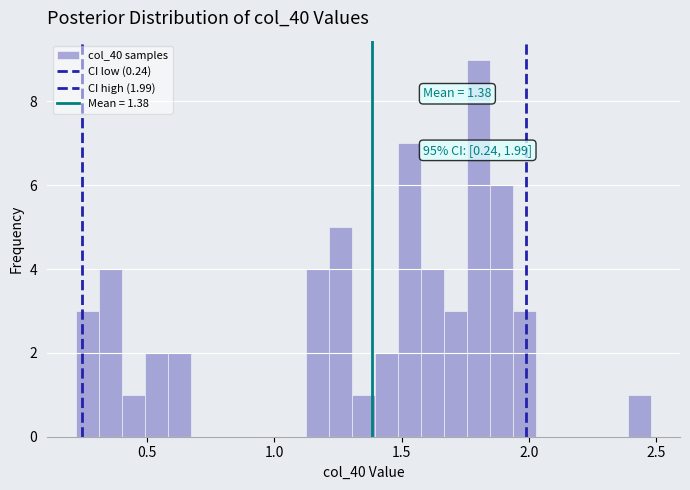

Read against the x-axis, roughly where is the centre of the tallest bar?

1.80